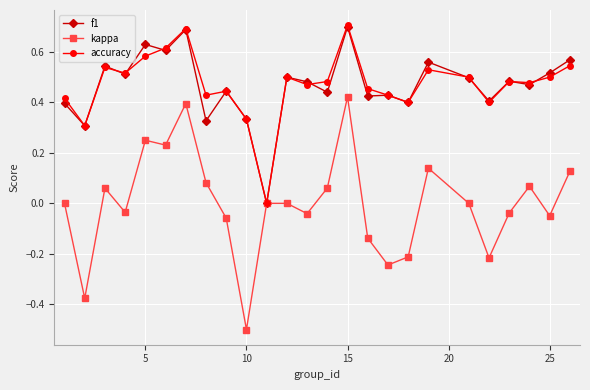

Count the number of data series in this chart.

3